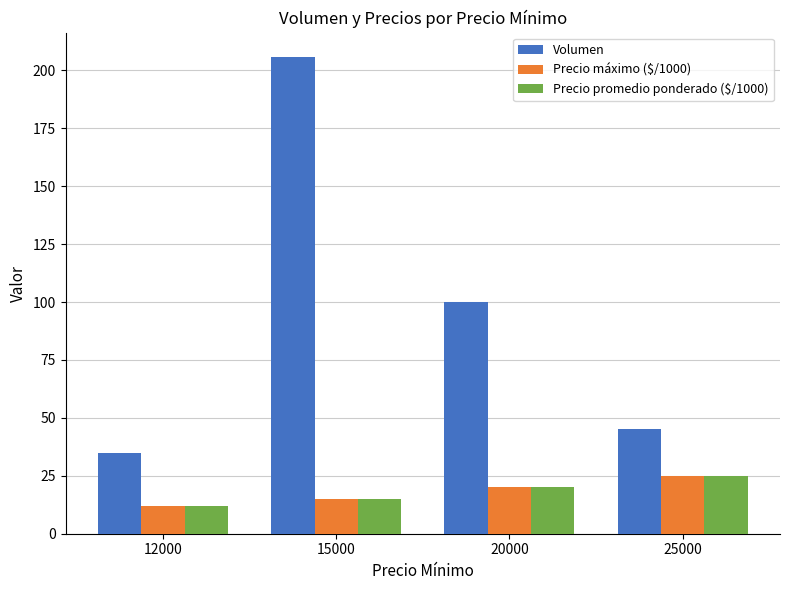

Reading left to right, list all the values displayed in this chart.

Volumen: 12000=35	15000=206	20000=100	25000=45
Precio máximo ($/1000): 12000=12	15000=15	20000=20	25000=25
Precio promedio ponderado ($/1000): 12000=12	15000=15	20000=20	25000=25